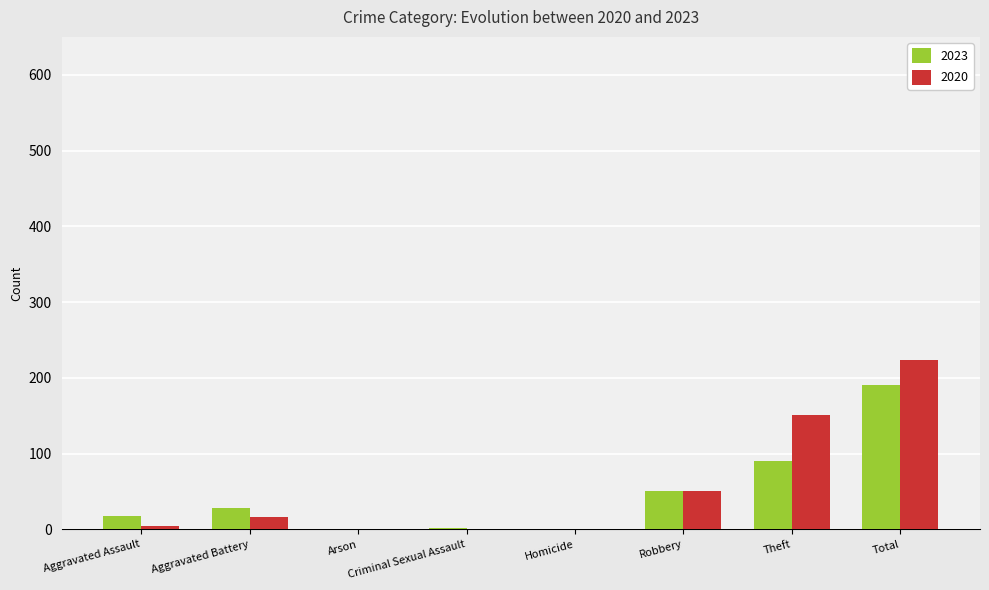

The 2020 series shows 50 at Robbery. True or false?

True